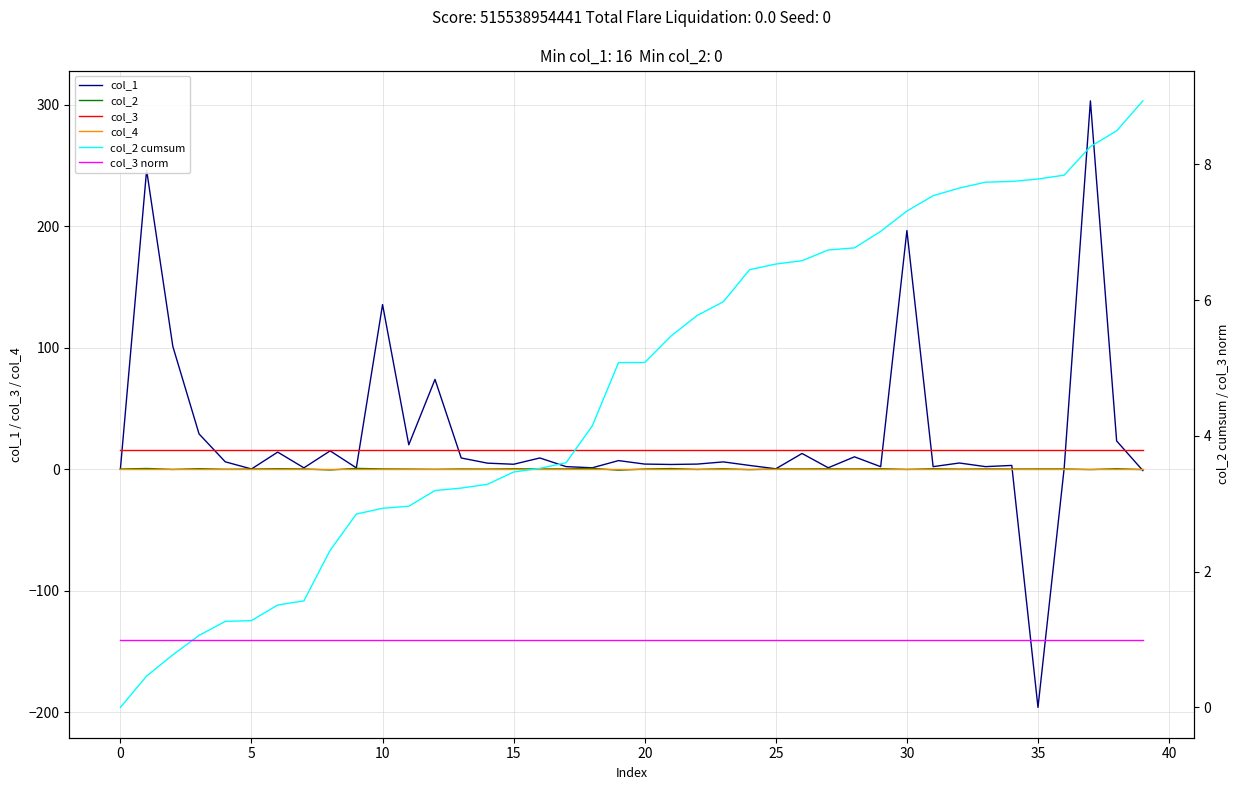

The value of col_3 at 11 is 16.0. True or false?

True